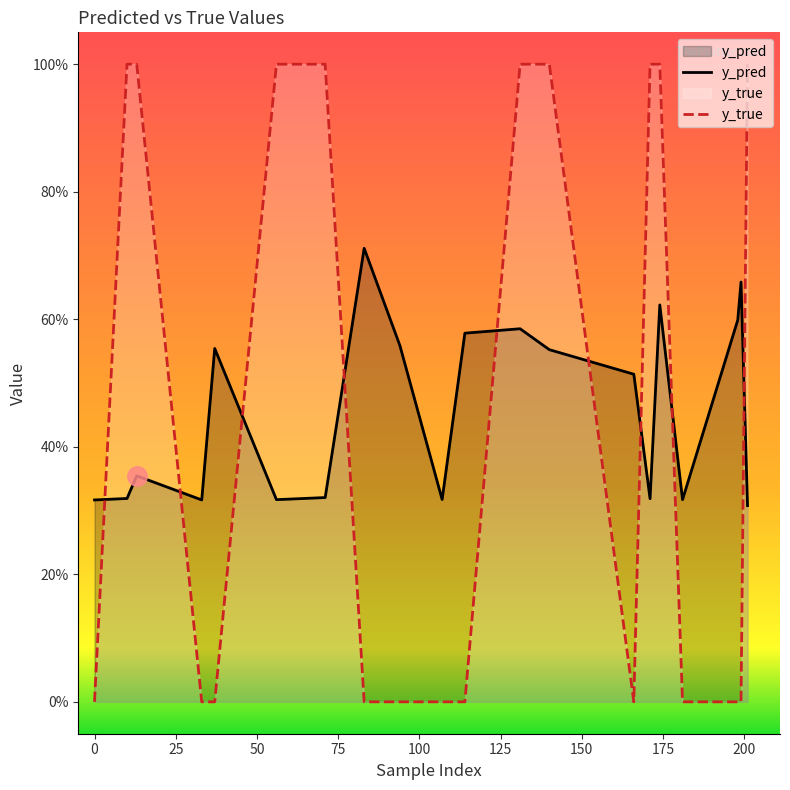

The value of y_true at 10 is 1.0. True or false?

True